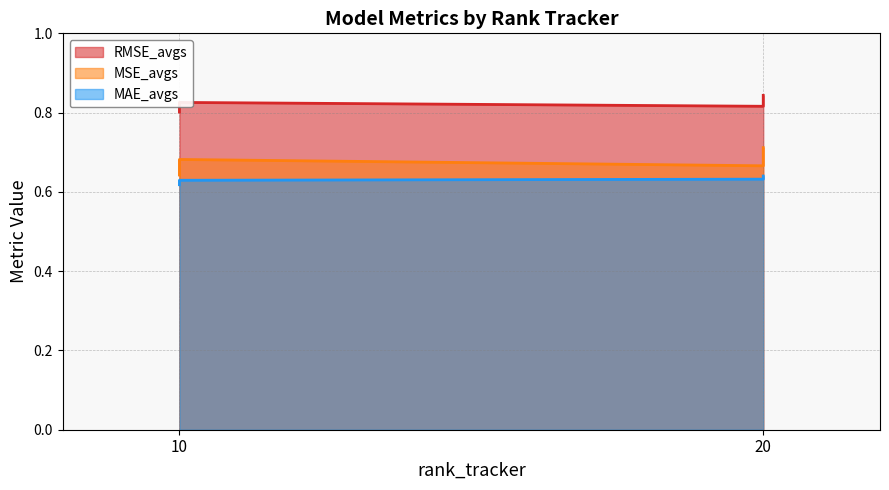

What is the value of the MAE_avgs point at the 1st from the left?

0.6